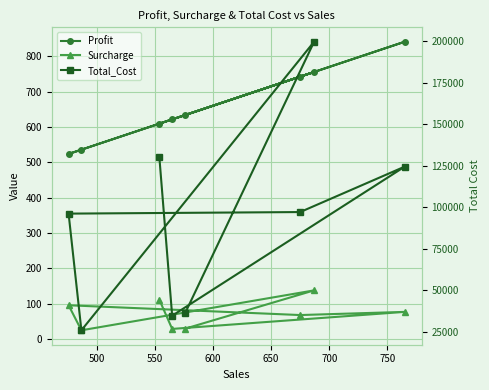

What is the sum of all Total_Cost values?

744178.5